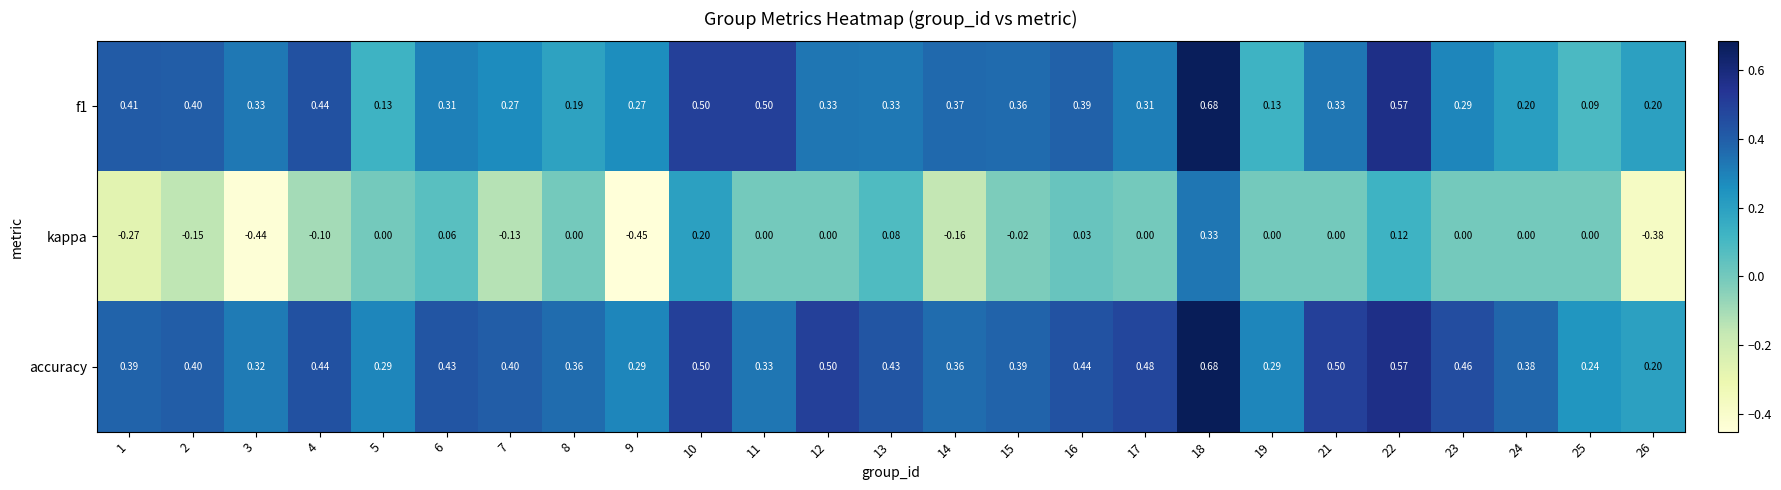

Is the value of kappa at 16 greater than the value of f1 at 19?

No